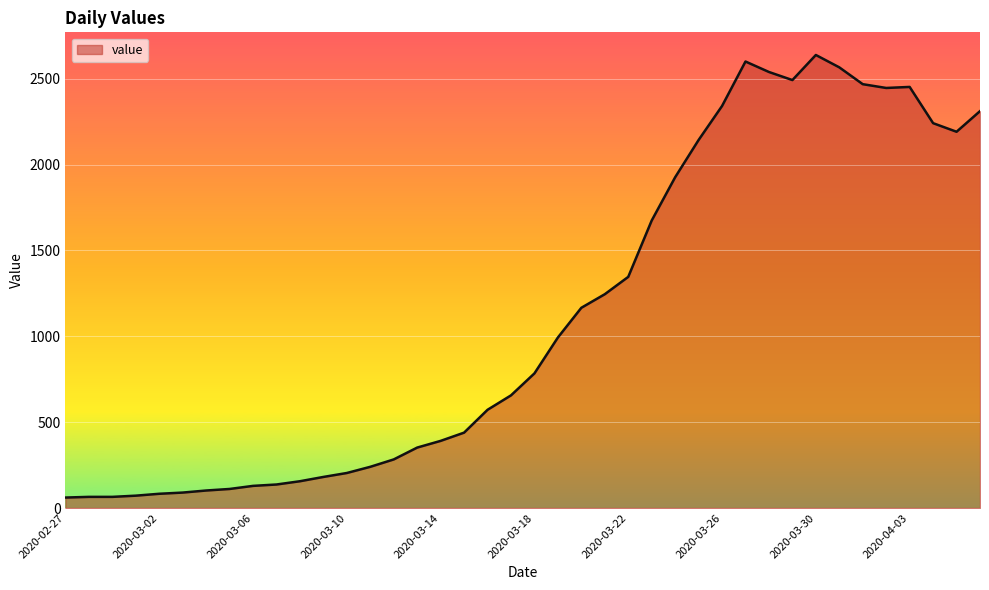

What is the difference between the second highest and minimum values?

2539